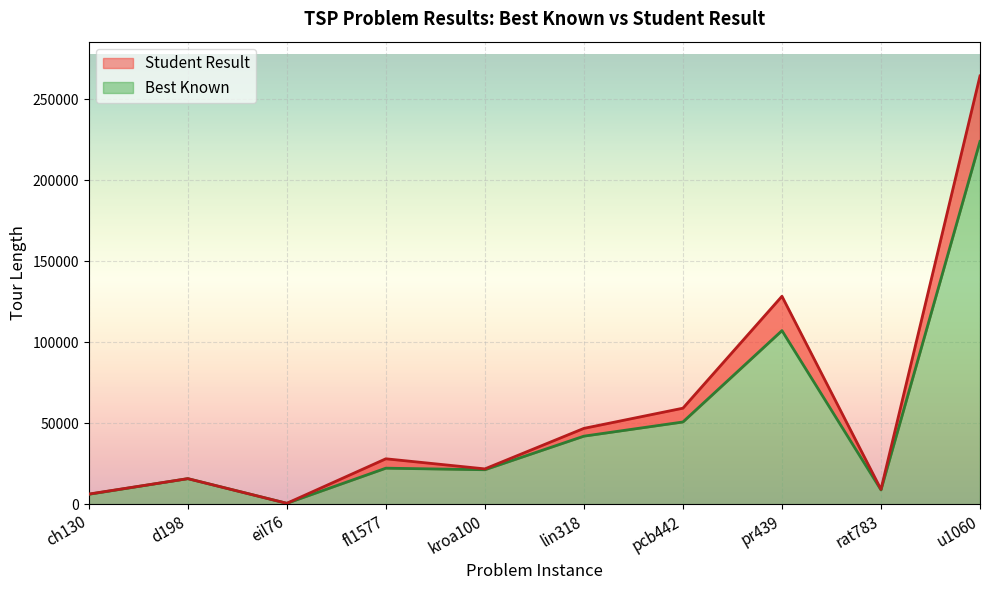

Reading left to right, what are all the values shown in this chart?

Best Known: ch130=6110	d198=15780	eil76=538	fl1577=22249	kroa100=21282	lin318=42029	pcb442=50778	pr439=107217	rat783=8806	u1060=224094
Student Result: ch130=6245	d198=15785	eil76=552	fl1577=28043	kroa100=21806	lin318=46832	pcb442=59303	pr439=128441	rat783=9140	u1060=264554